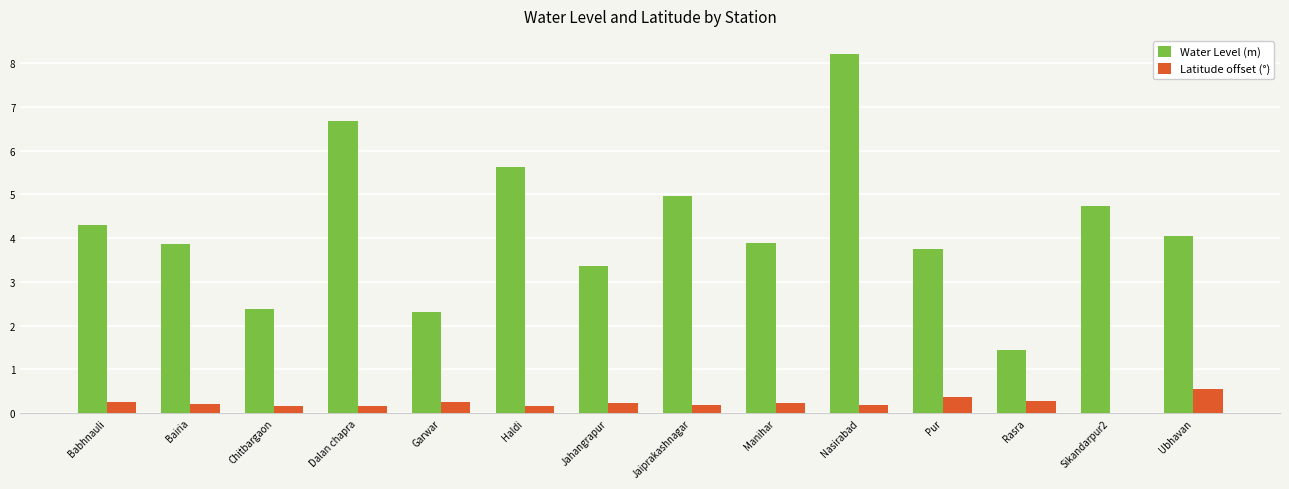

Which series changed the most between Manihar and Nasirabad?

Water Level (m)